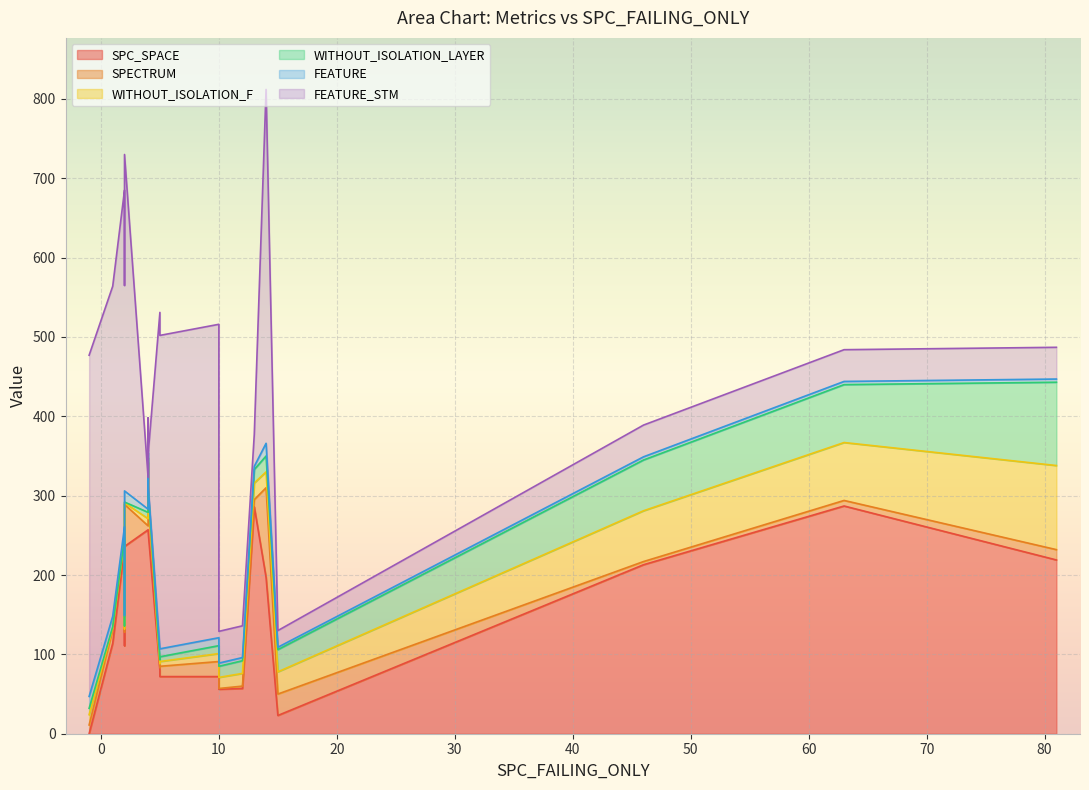

Is the value of SPC_SPACE at 0 greater than the value of FEATURE at 17?

Yes